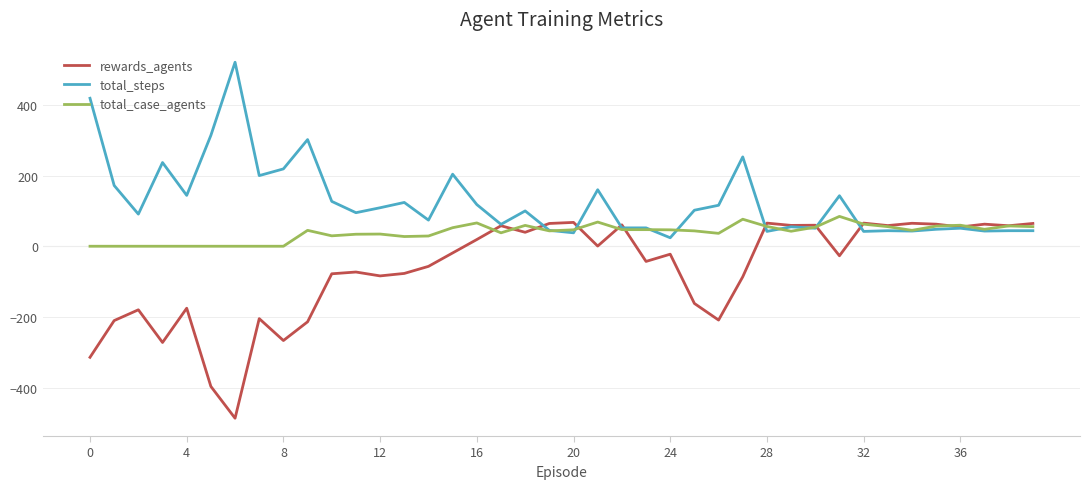

Rank the series by their average value, from highest to lowest.

total_steps, total_case_agents, rewards_agents